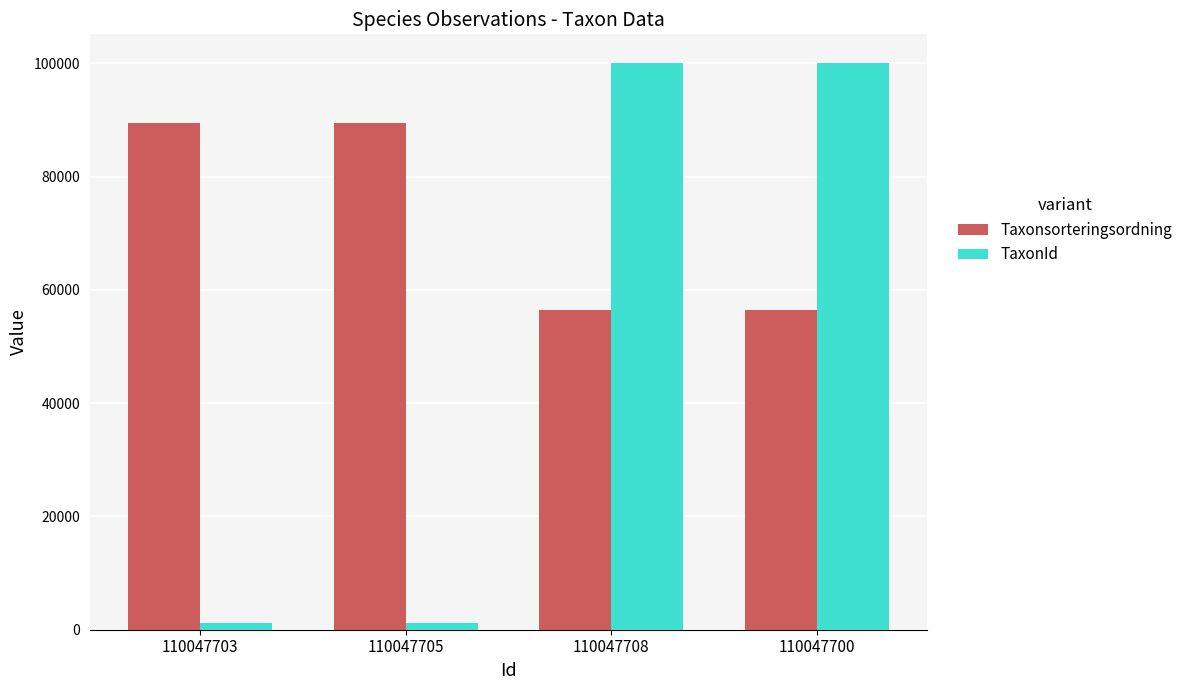

What is the label of the 3rd bar from the left?

110047708